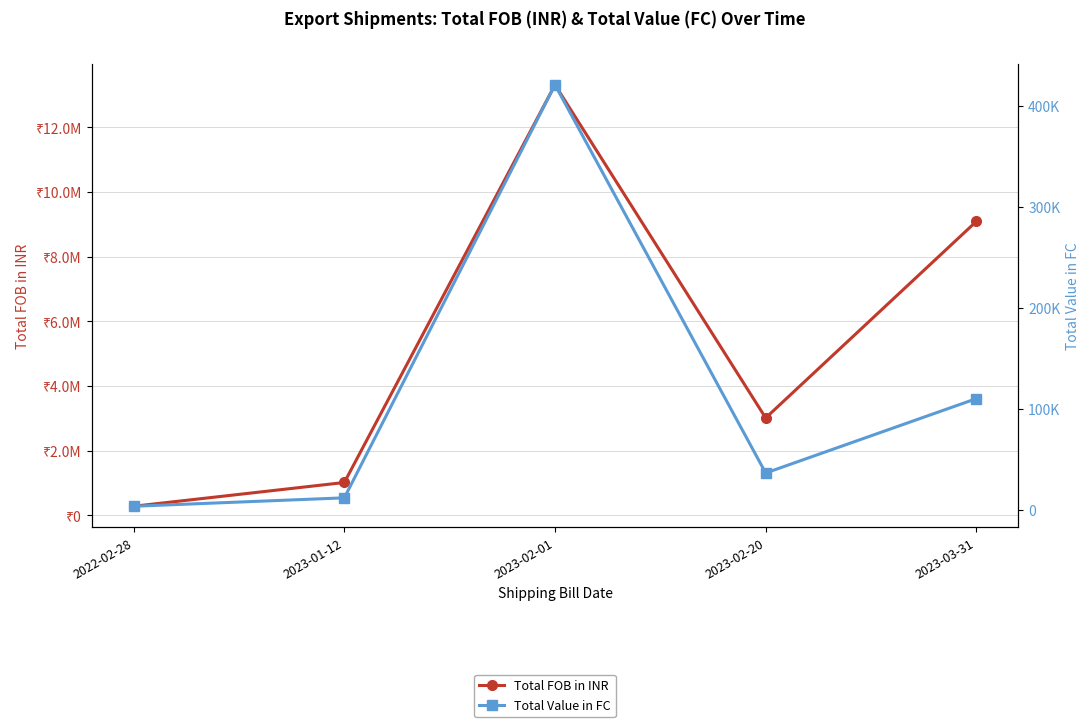

Does the chart have visible grid lines?

Yes